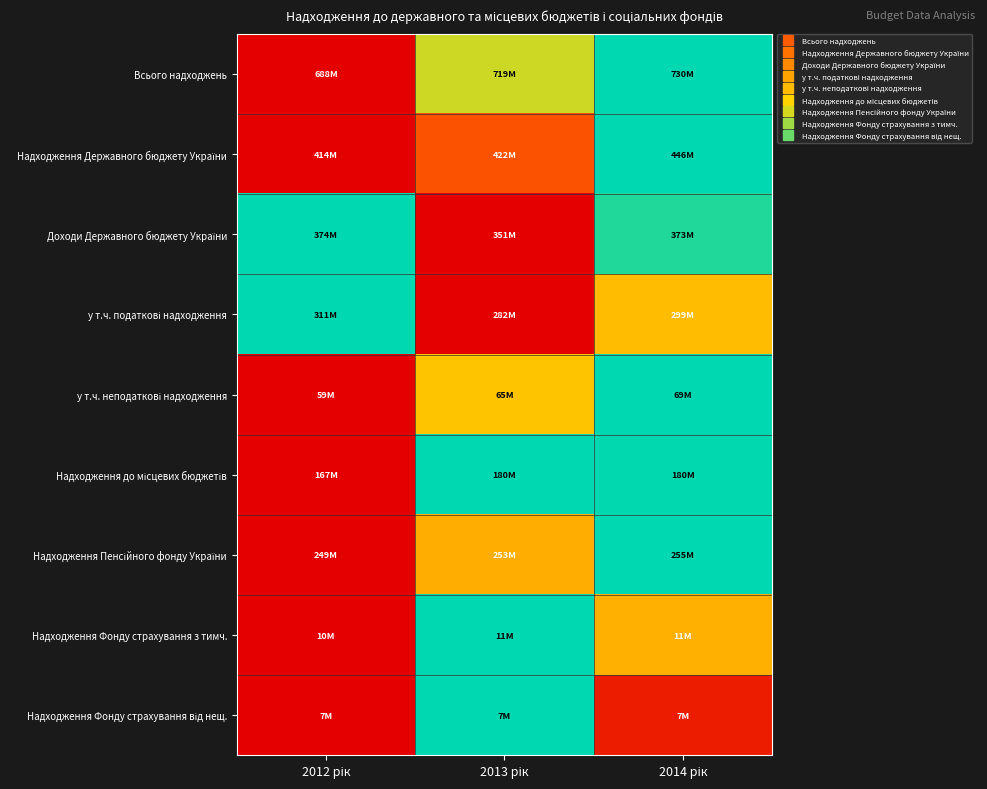

Which has a higher value, 2014 рік or 2013 рік?

2014 рік